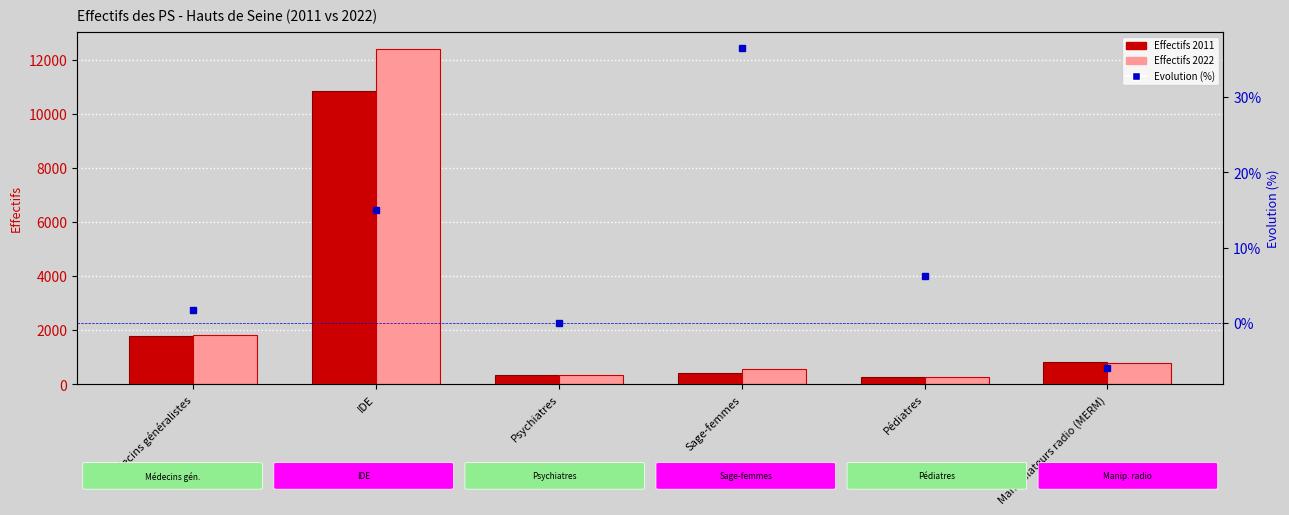

Is it true that Effectifs 2022 equals 214.3 at Sage-femmes?

False